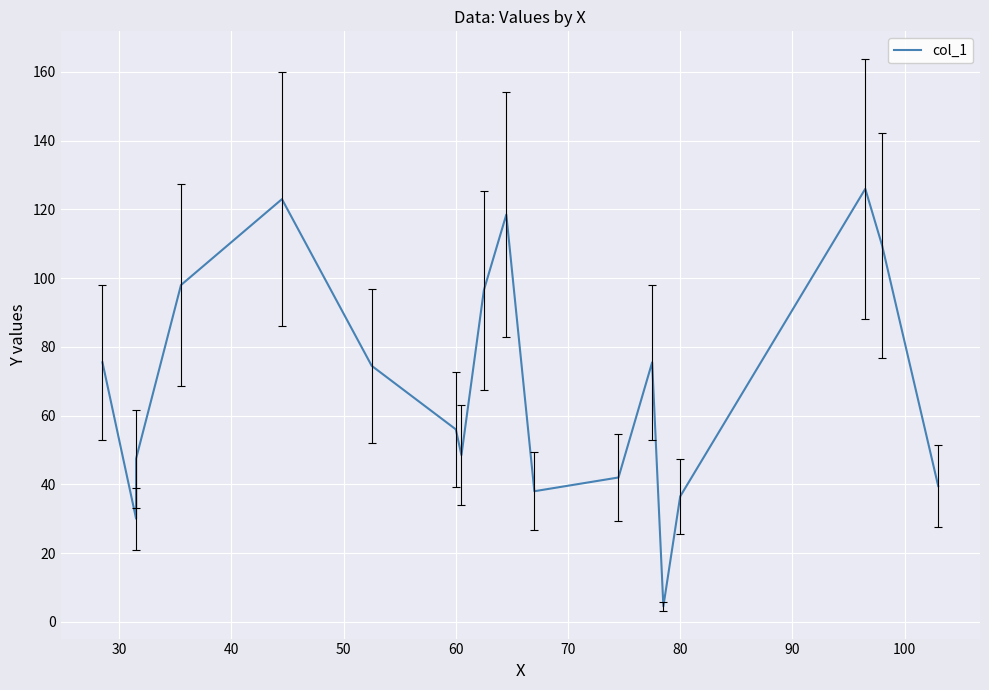

What is the difference between the second highest and second lowest values?

93.0